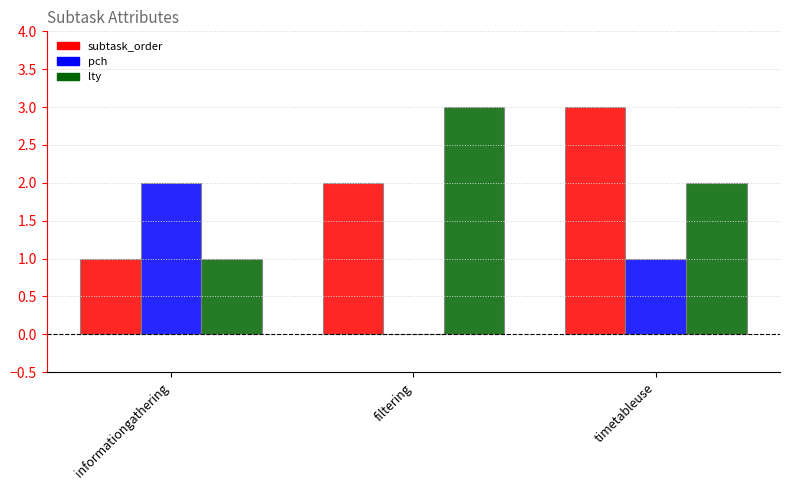

Reading right to left, list all the values displayed in this chart.

subtask_order: timetableuse=3	filtering=2	informationgathering=1
pch: timetableuse=1	filtering=0	informationgathering=2
lty: timetableuse=2	filtering=3	informationgathering=1